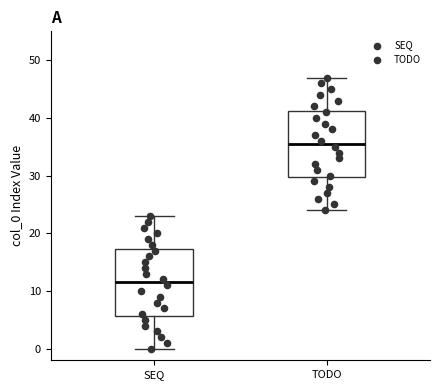

Reading left to right, read every box against the y-axis: the position of its median line, the range the box covers, and the ends of its whiskers. The values are not printed on the chart, so give them approximately, as read against the axis.

SEQ: median 12, box 6 to 17, whiskers 0 to 23
TODO: median 36, box 30 to 41, whiskers 24 to 47